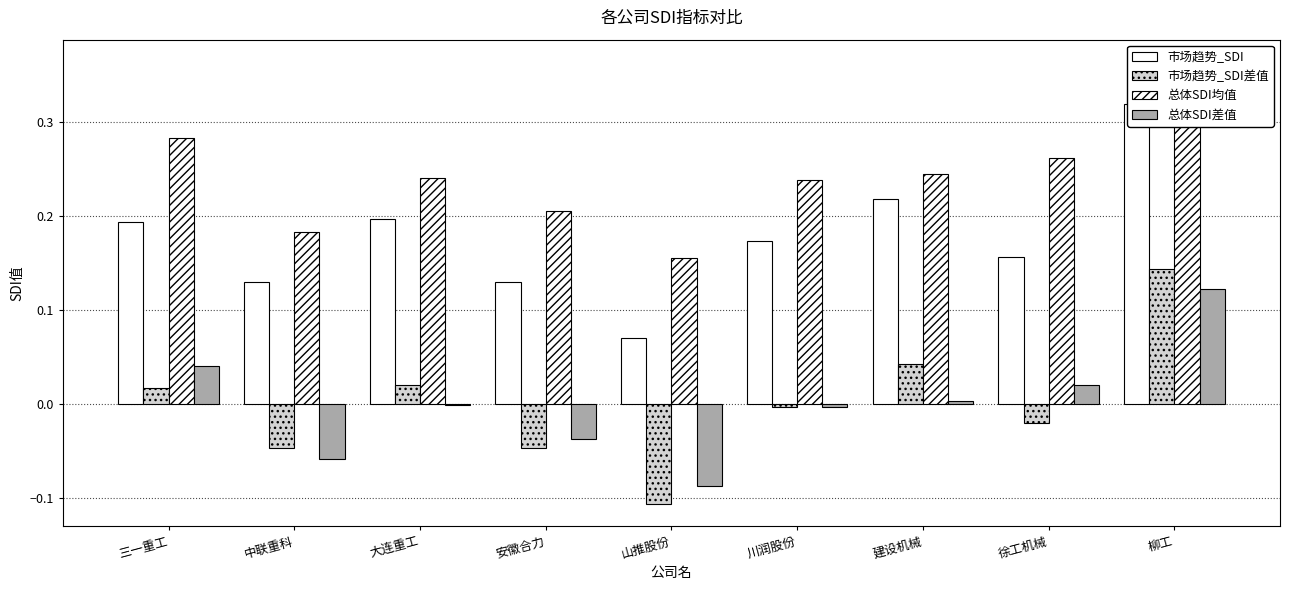

Which category has the highest value in the 总体SDI差值 series?

柳工